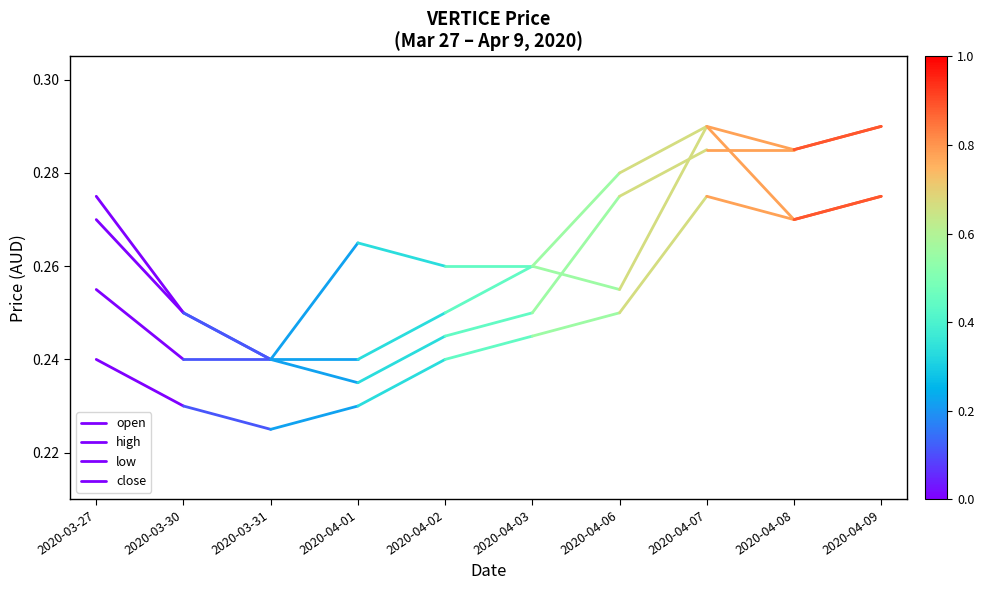

Which series has the widest spread of values?

high